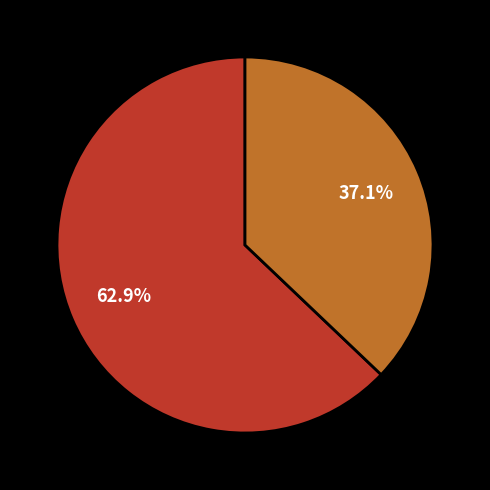

Does any single category account for the majority?

Yes